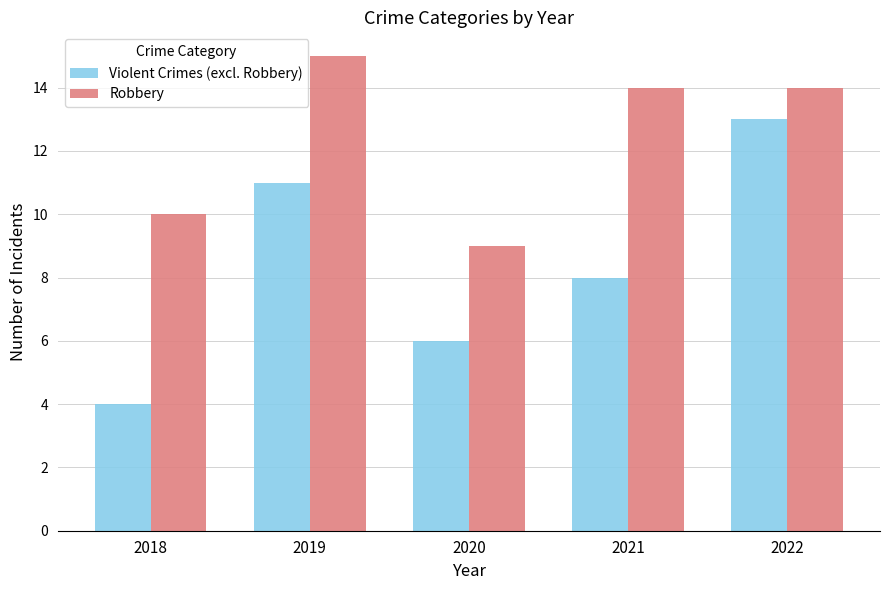

How many values in the Robbery series are below 14?

2